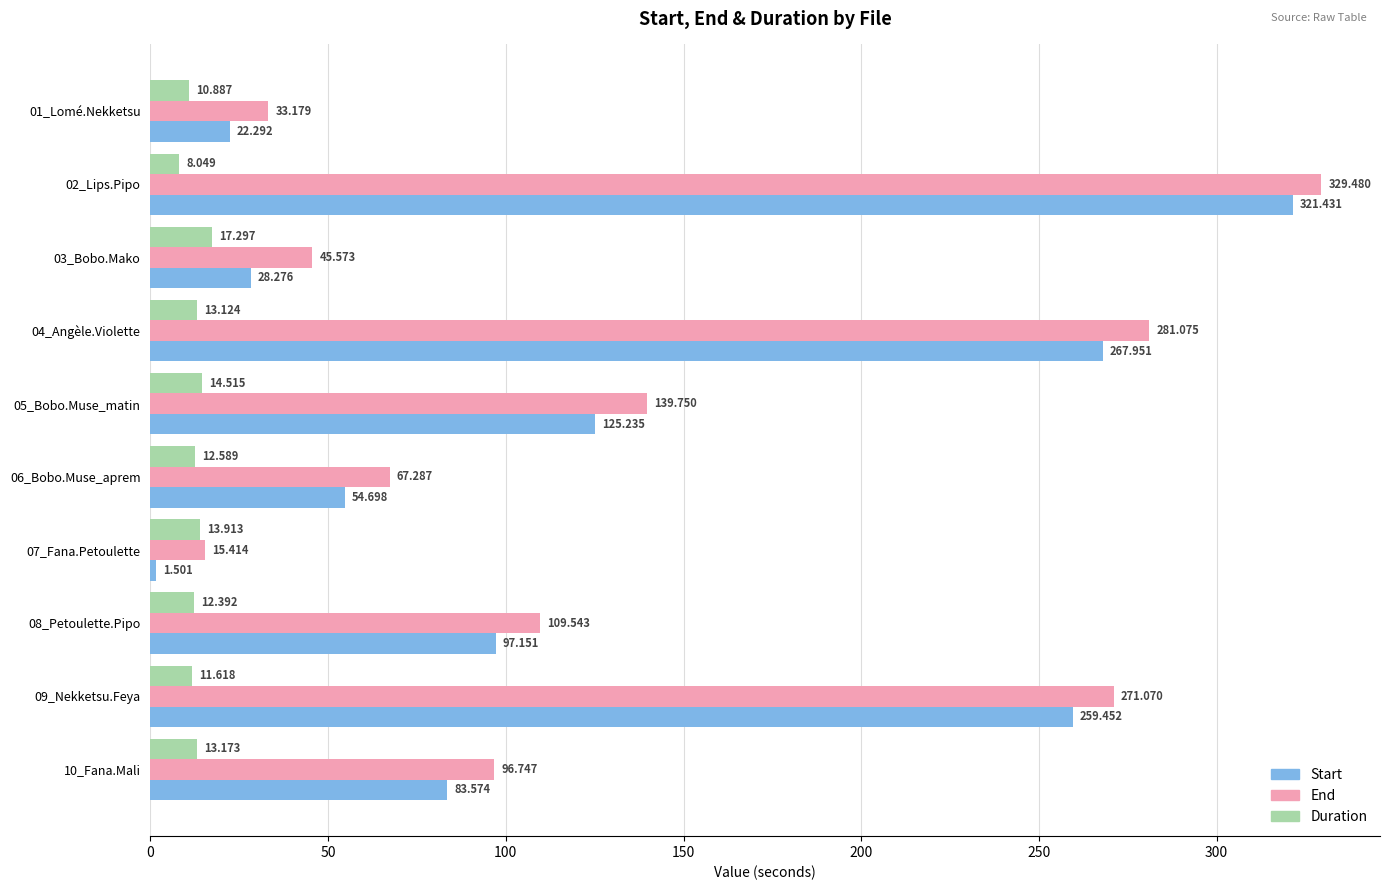

Is the value of End at 05_Bobo.Muse_matin greater than the value of Duration at 08_Petoulette.Pipo?

Yes